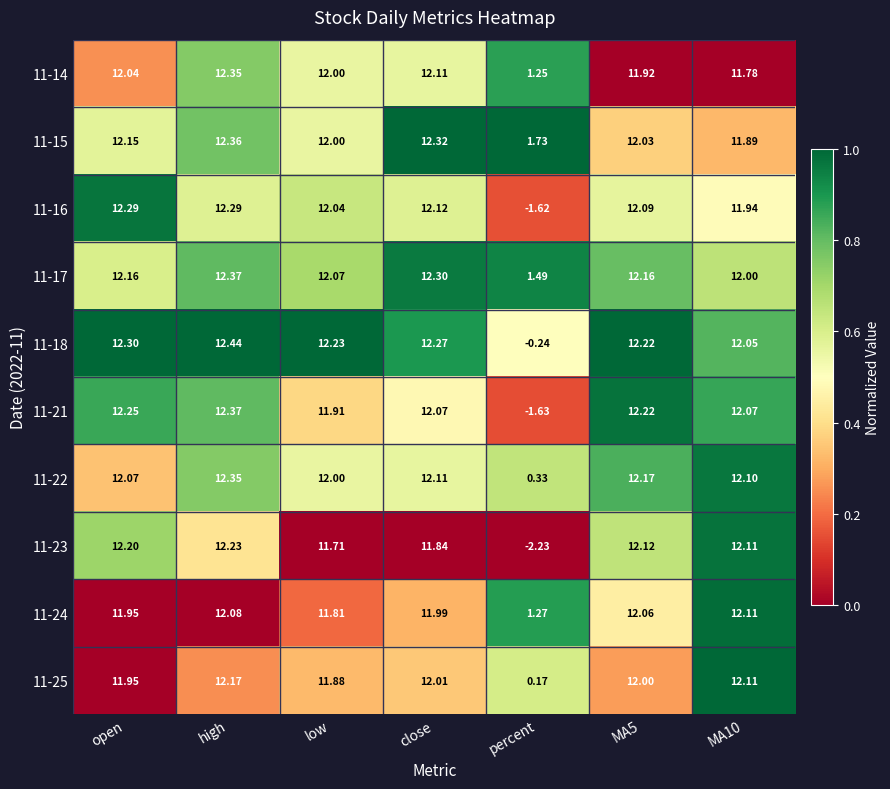

At how many categories does at least one series exceed 0?

7